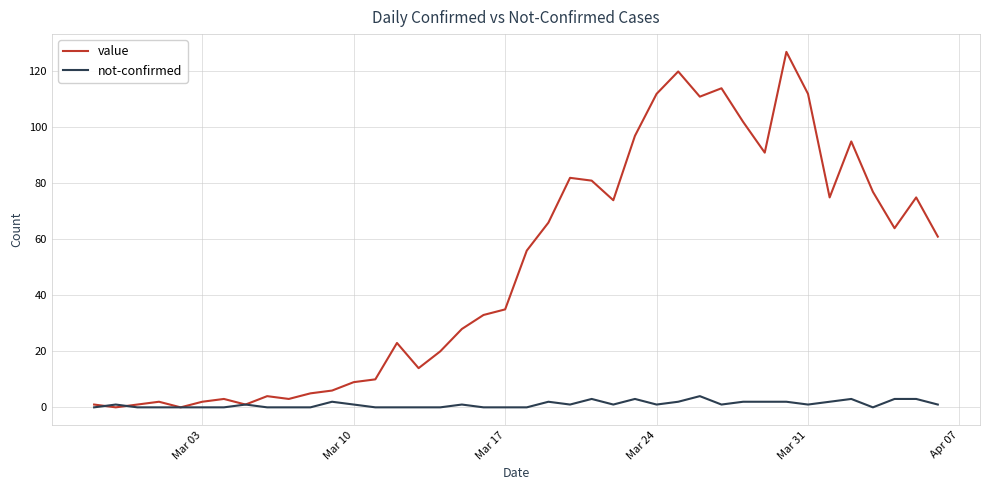

What is the greatest value displayed?

127